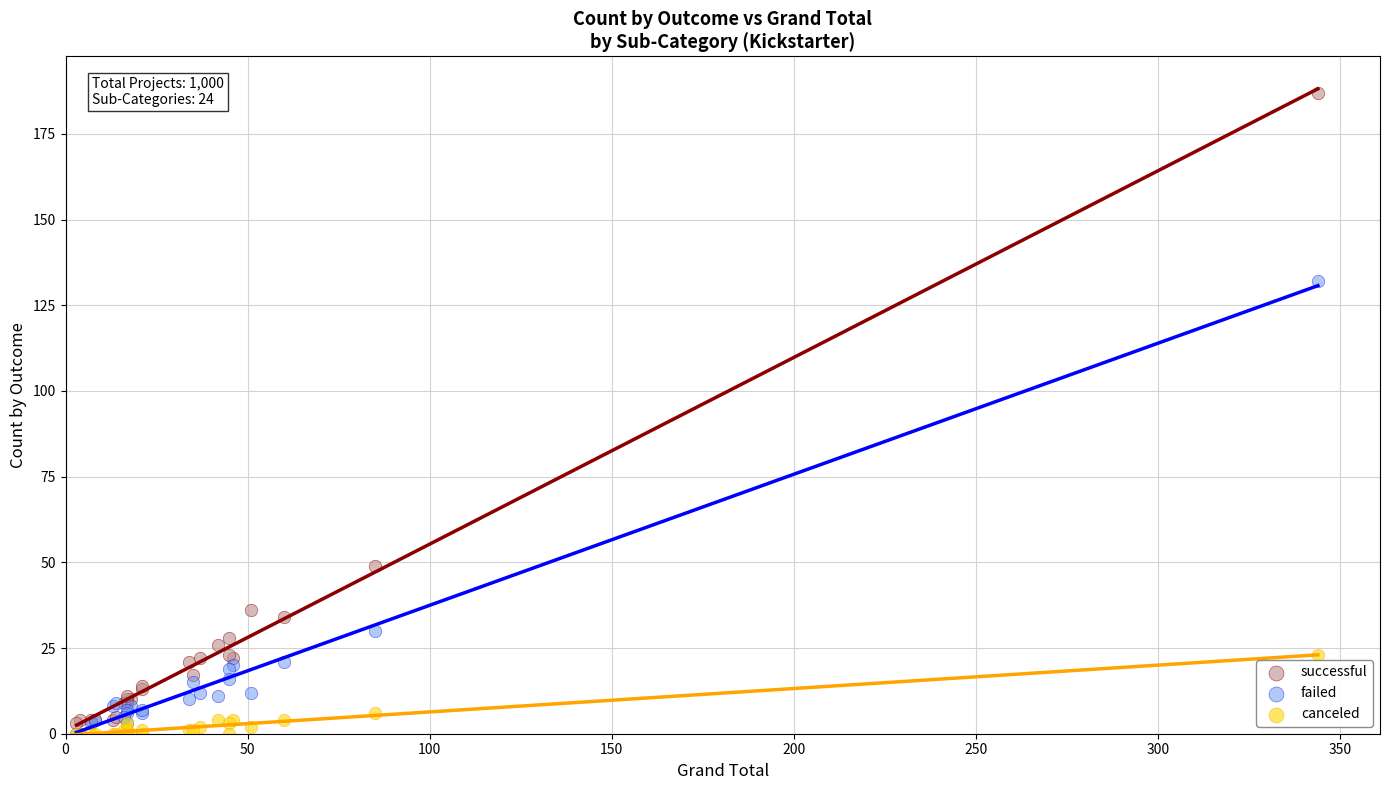

In the failed series, what Y value is closest to 66?

30